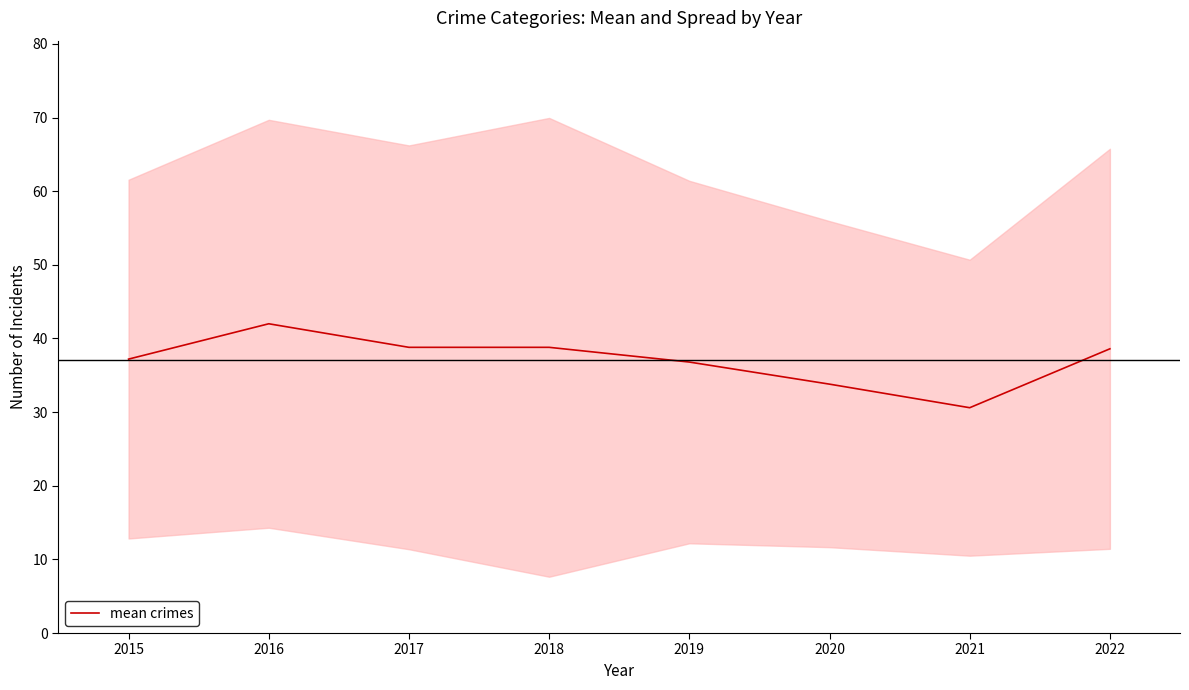

List the labels in order of value, smallest first.

2021, 2020, 2019, 2015, 2022, 2017, 2018, 2016